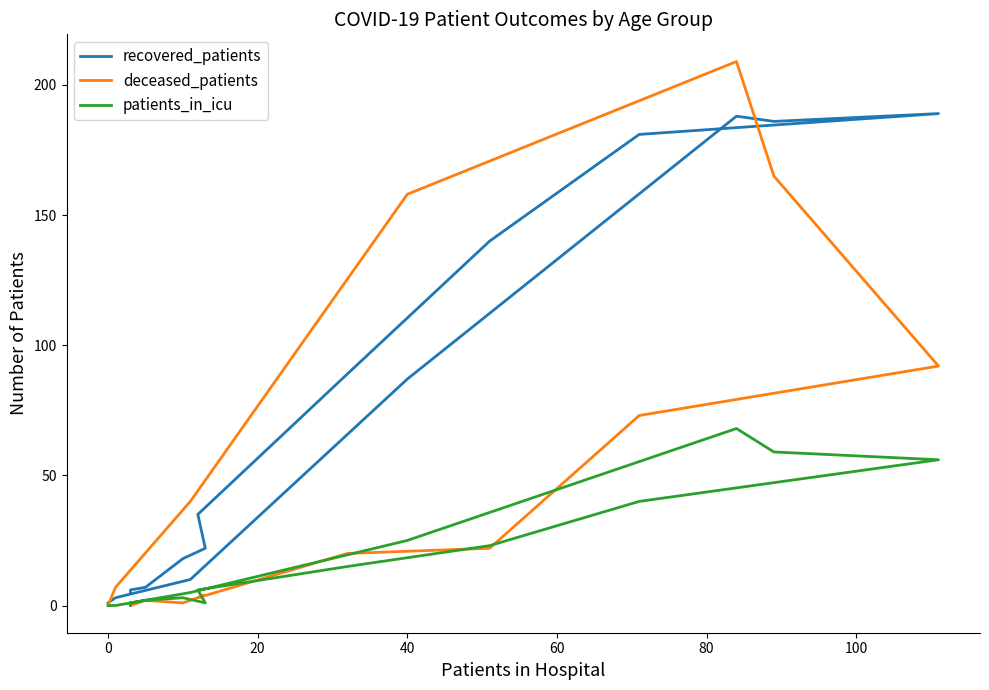

At how many categories does at least one series exceed 192?

1